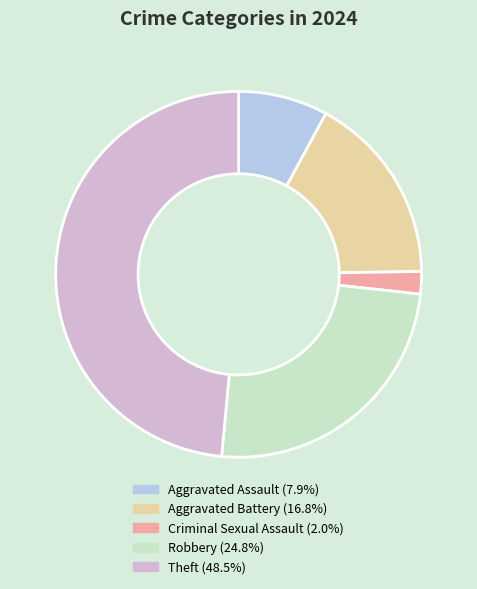

Which has a higher value, Aggravated Assault or Criminal Sexual Assault?

Aggravated Assault